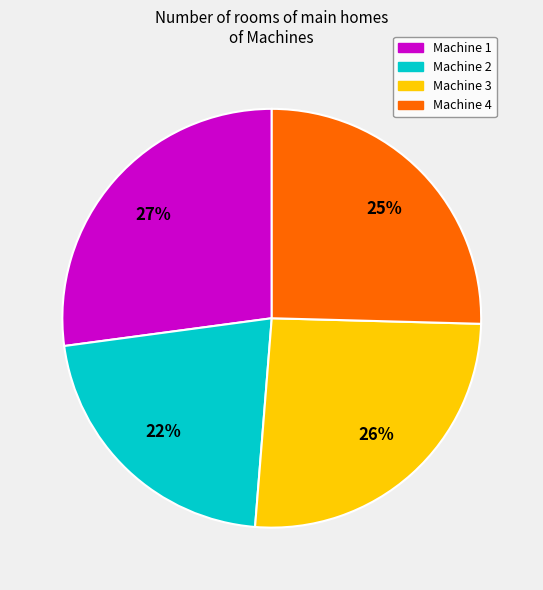

Count the number of slices in the pie.

4